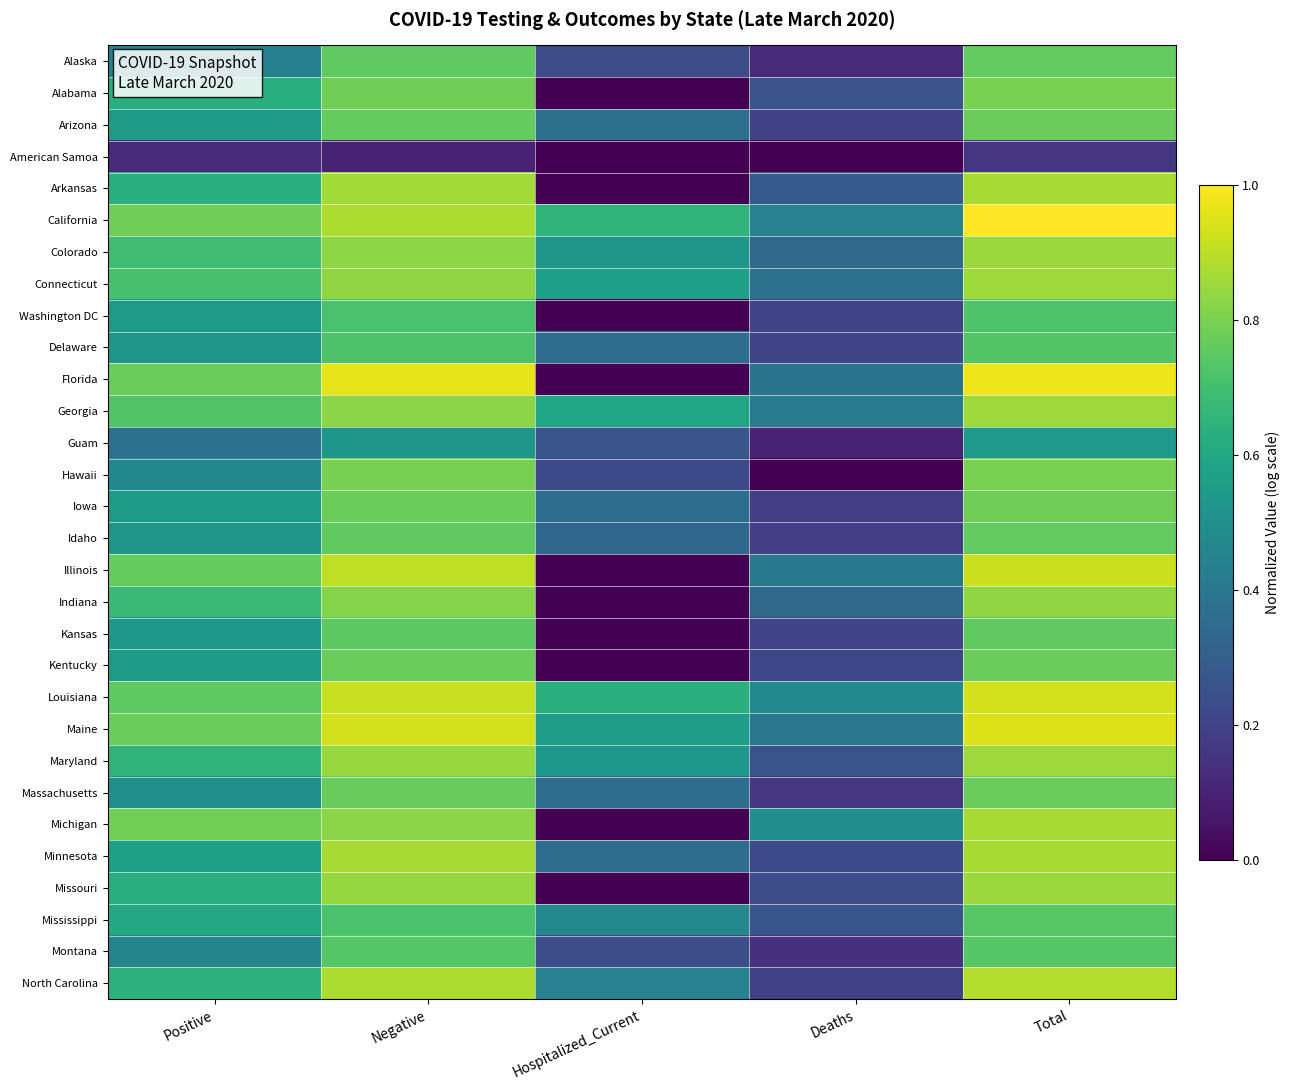

At which category is the sum across all series the highest?

Total